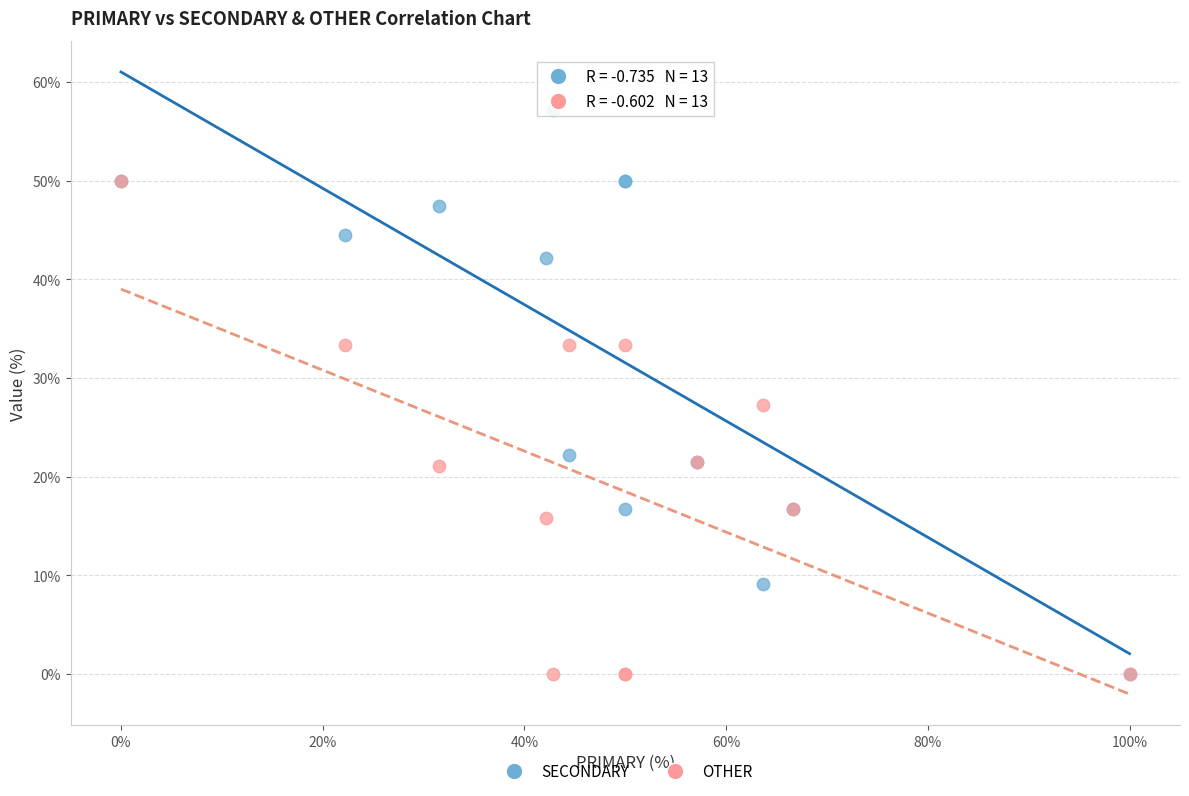

Which series reaches the maximum Y coordinate?

SECONDARY